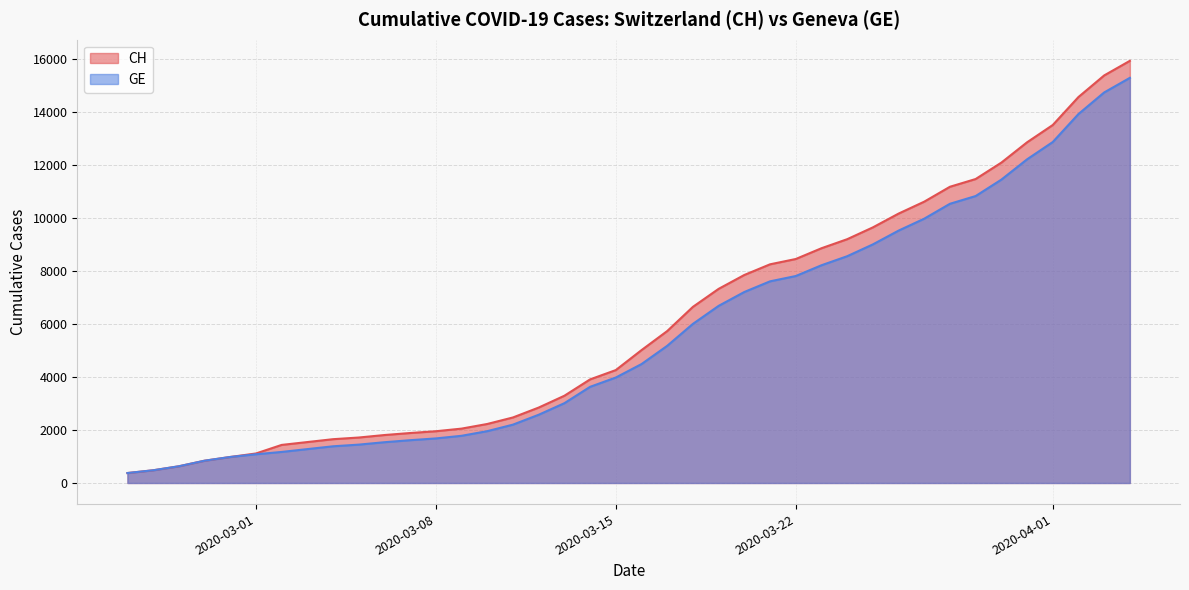

How many data points in CH are above 5012?

19